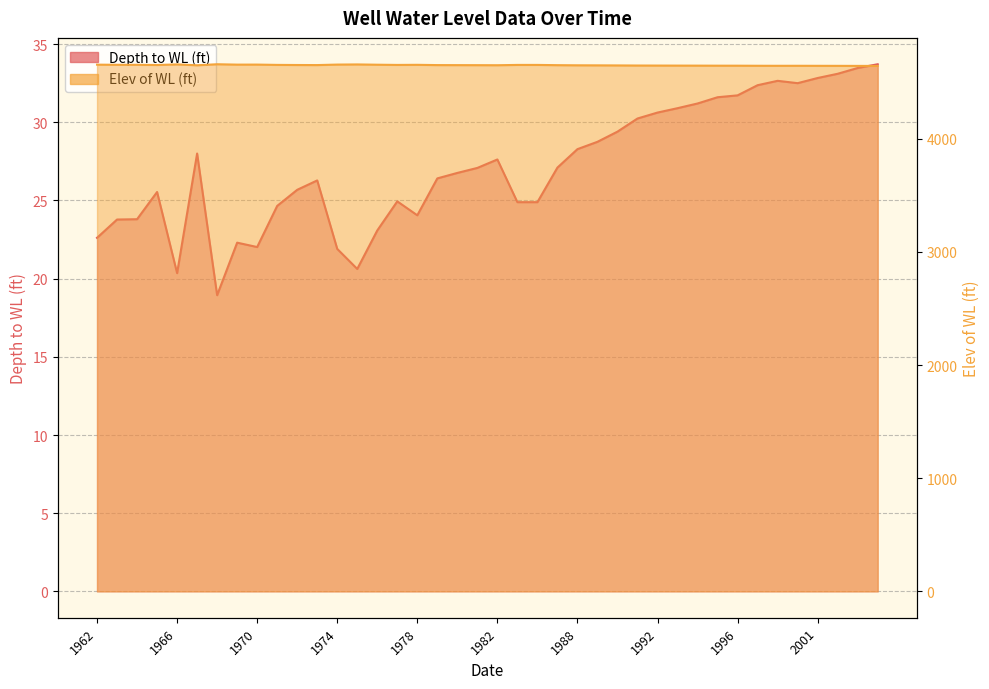

Between 1966 and 1971, which series saw the biggest shift?

Depth to WL (ft)